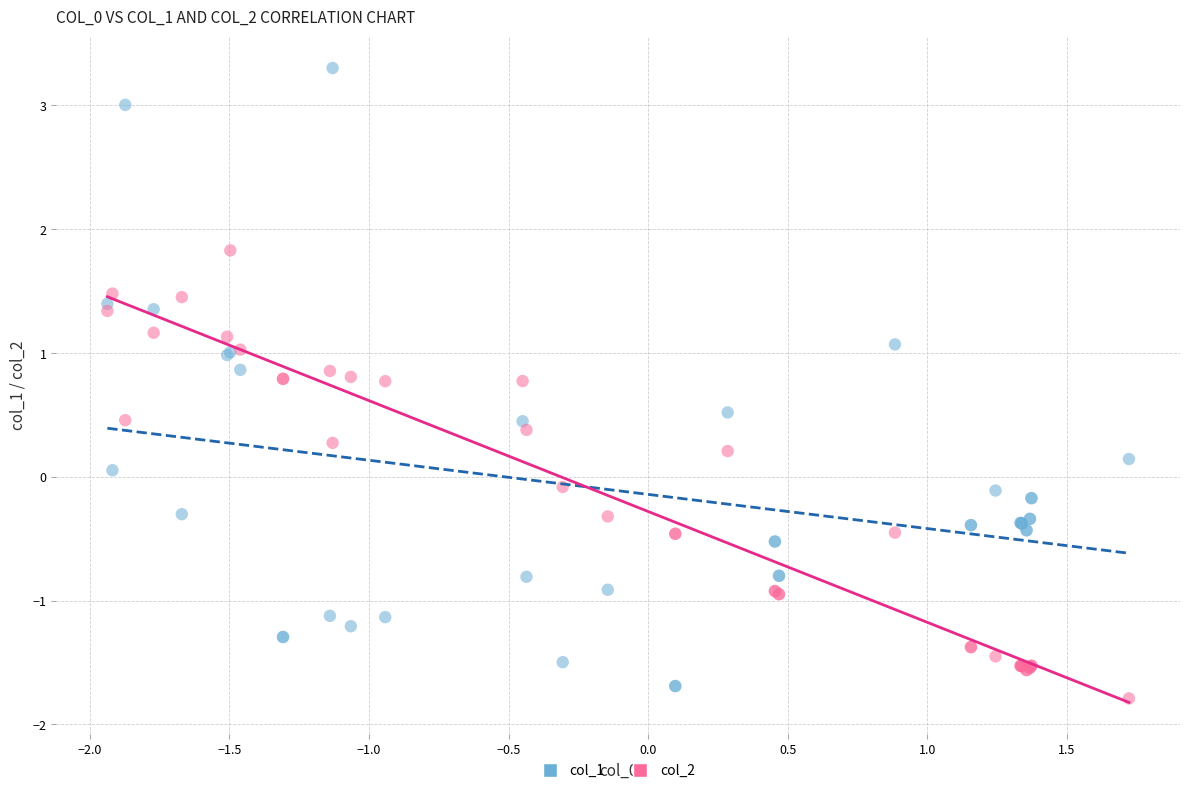

Which series reaches the maximum Y coordinate?

col_1